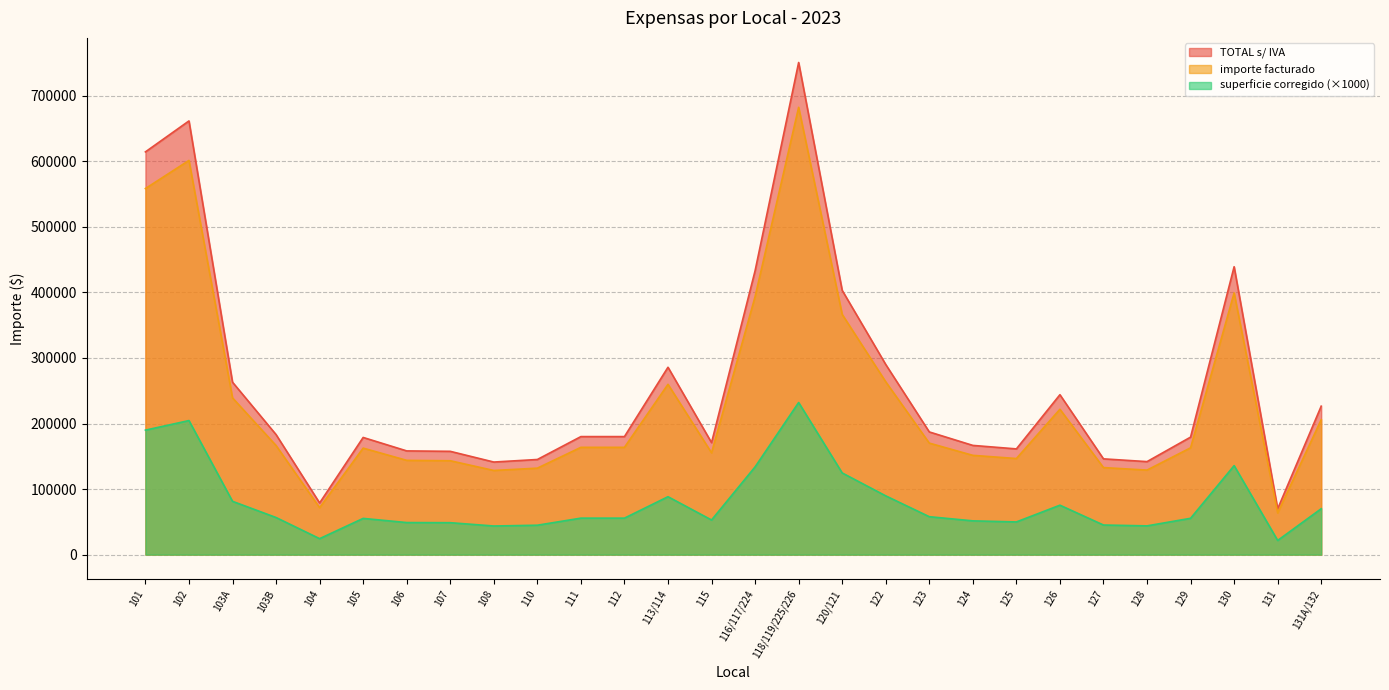

The value of importe facturado at 125 is 146586.6. True or false?

True